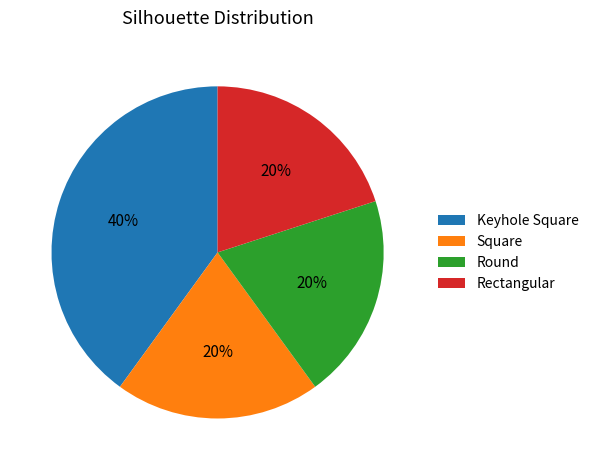

The Rectangular slice represents 20% of the pie. True or false?

True